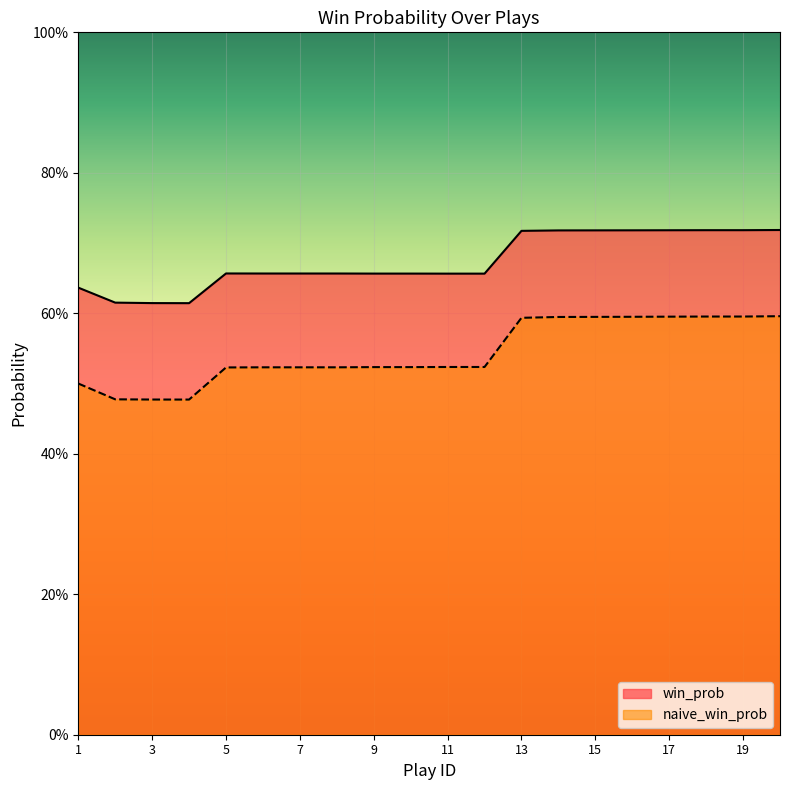

Reading left to right, list all the values displayed in this chart.

win_prob: 1=0.6	2=0.6	3=0.6	4=0.6	5=0.7	6=0.7	7=0.7	8=0.7	9=0.7	10=0.7	11=0.7	12=0.7	13=0.7	14=0.7	15=0.7	16=0.7	17=0.7	18=0.7	19=0.7	20=0.7
naive_win_prob: 1=0.5	2=0.5	3=0.5	4=0.5	5=0.5	6=0.5	7=0.5	8=0.5	9=0.5	10=0.5	11=0.5	12=0.5	13=0.6	14=0.6	15=0.6	16=0.6	17=0.6	18=0.6	19=0.6	20=0.6